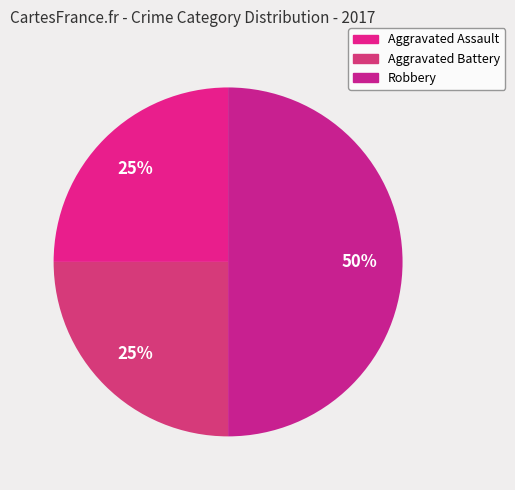

Which category has the biggest portion of the pie?

Robbery